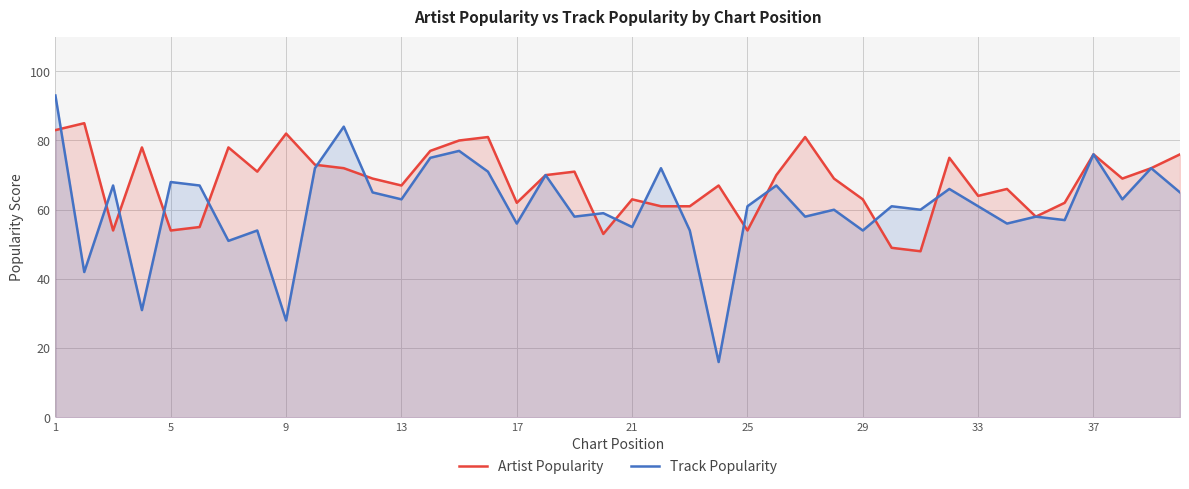

What is the total value across all series at 5?

122